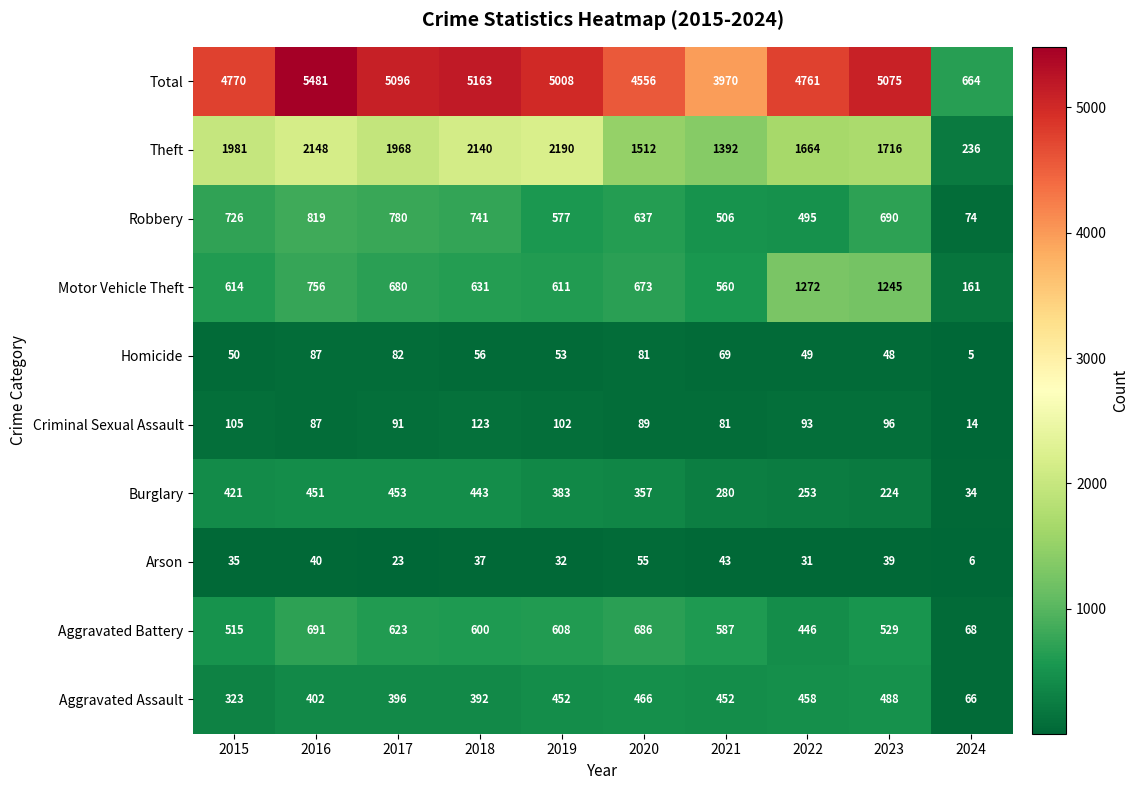

Is it true that Total equals 6233 at 2022?

False